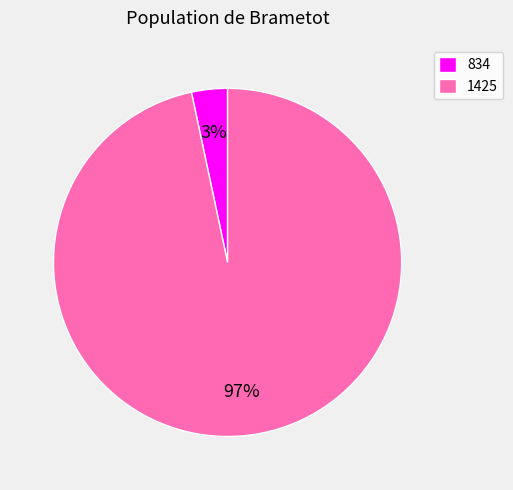

Is 834 the majority of the pie?

No